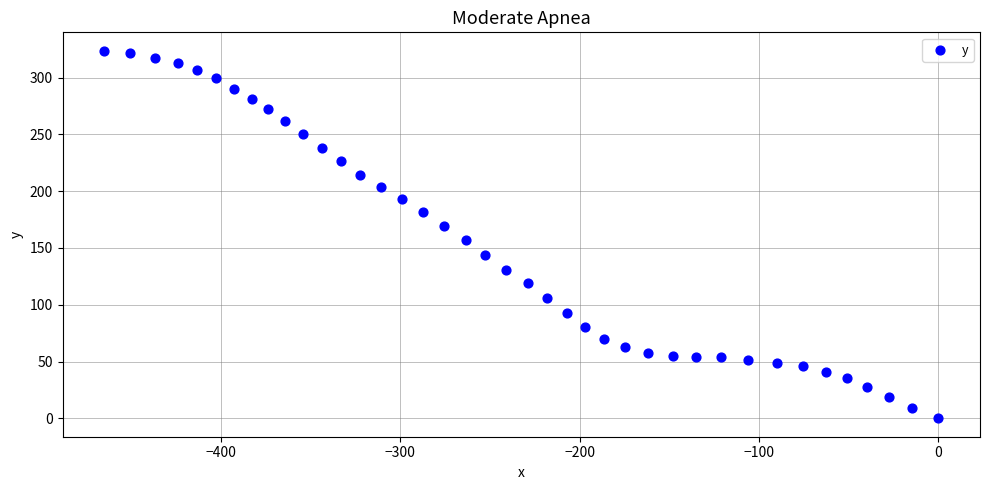

What Y value in the scatter plot is closest to 161?

157.2